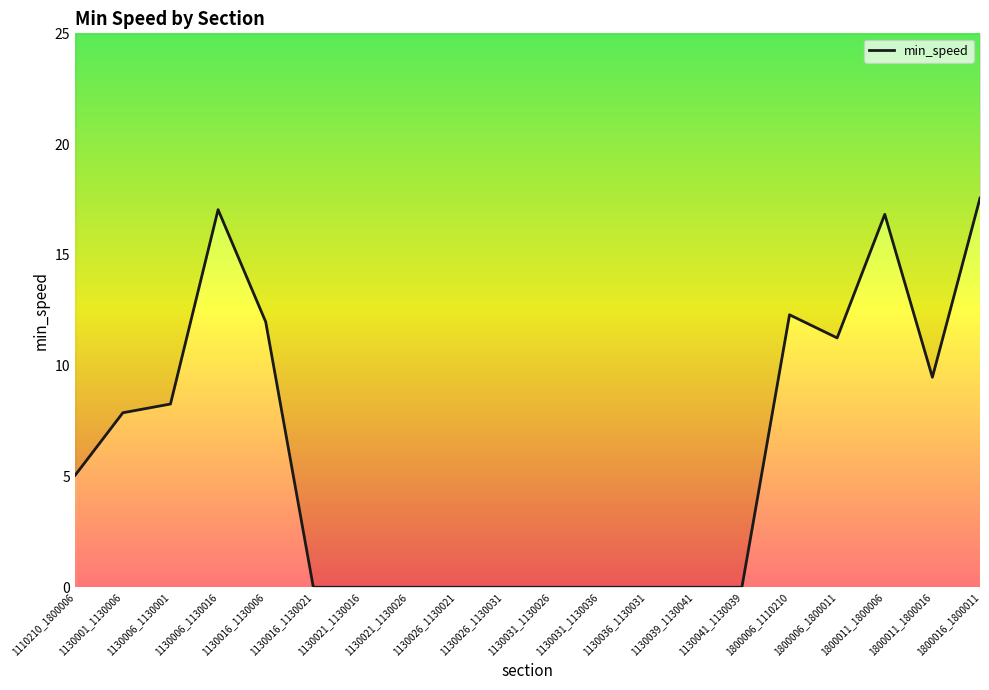

The chart shows a value of -5.9 at 1130021_1130026. True or false?

False